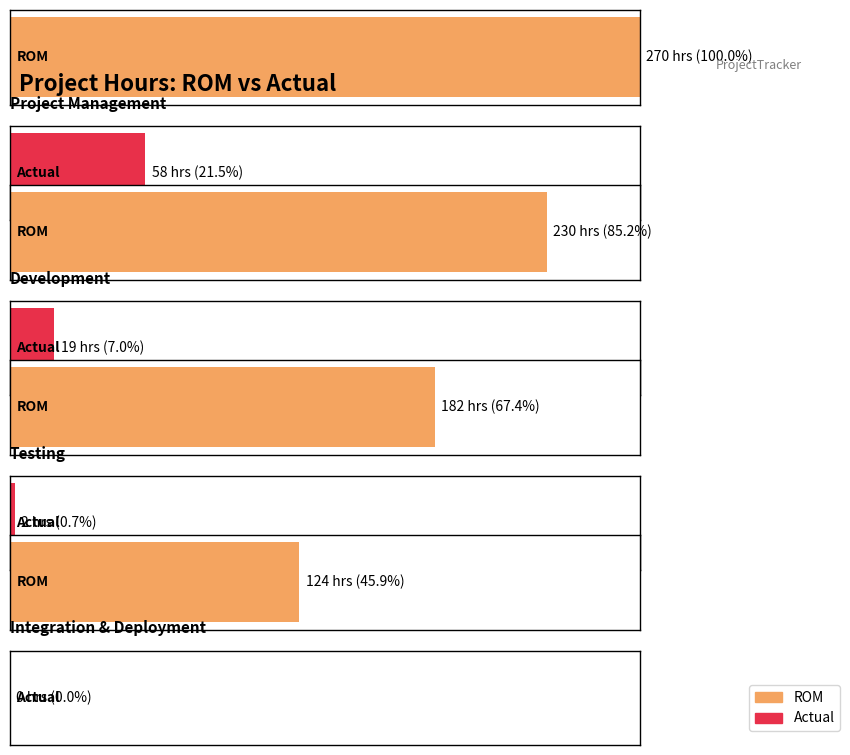

Which series has the largest range (max minus min)?

ROM